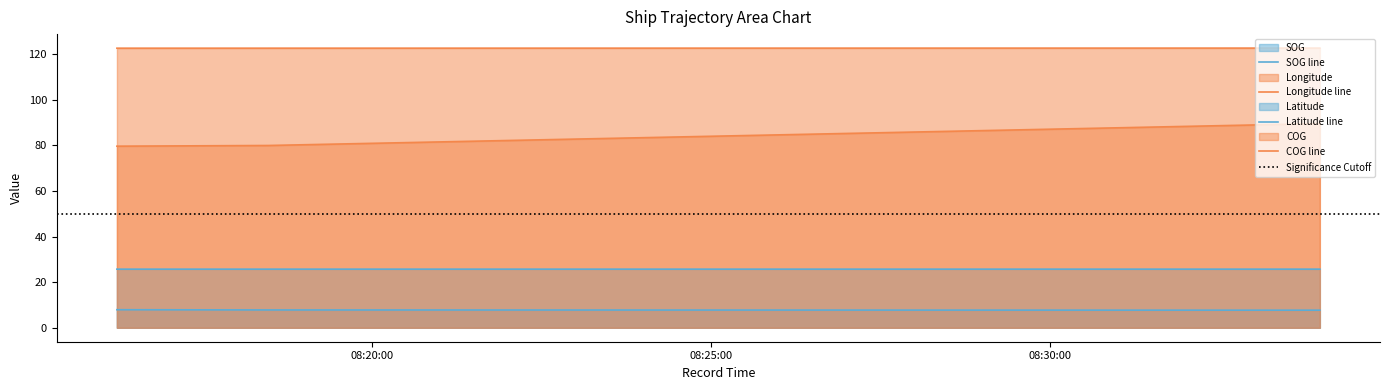

What position from the right is 2024-04-21 08:33:59?

1